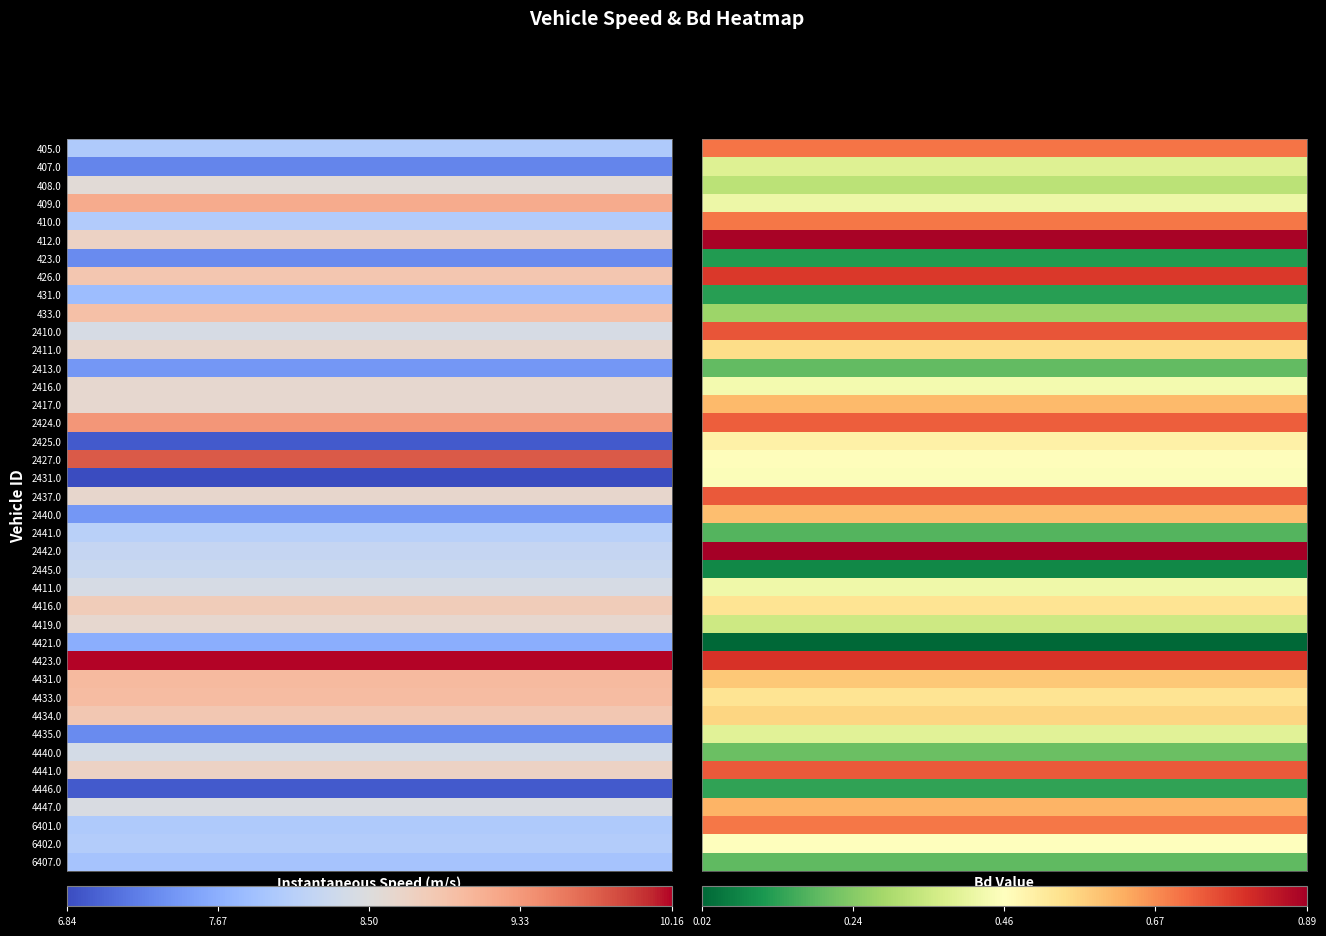

How many data points in 4419.0 are less than 8?

1